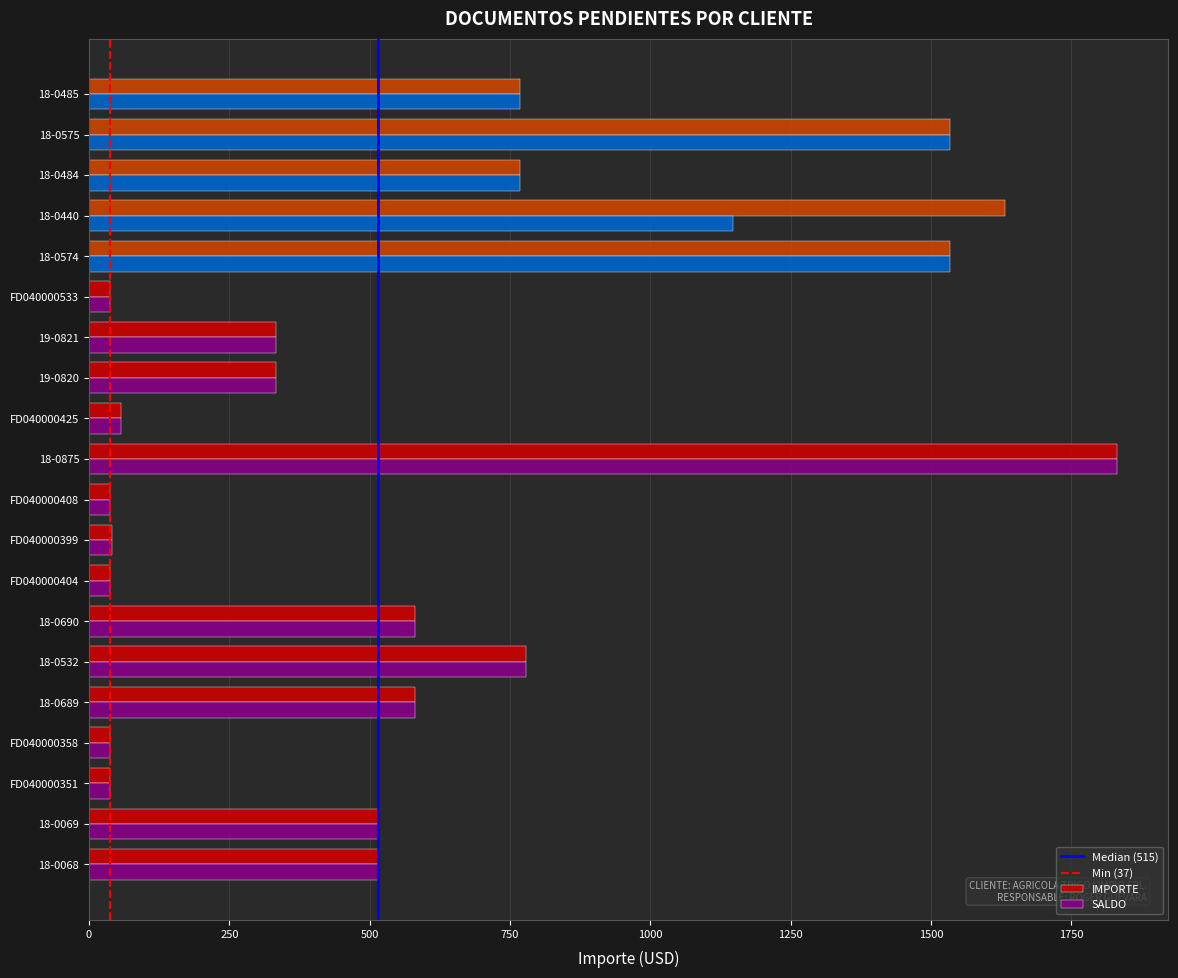

What is the sum of the SALDO values at 18-0690 and 18-0440?

1728.4